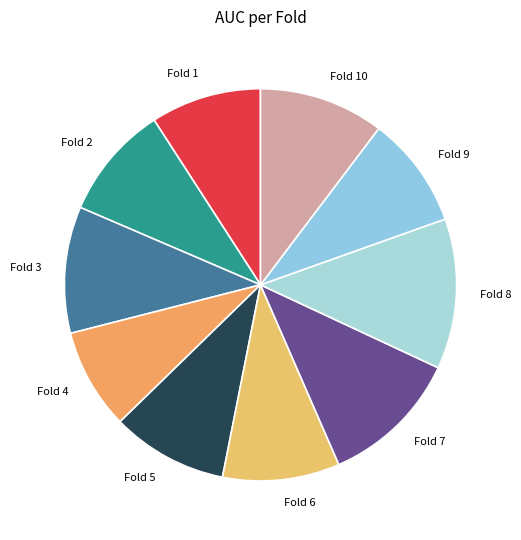

True or false: Fold 1 accounts for 9% of the total.

True